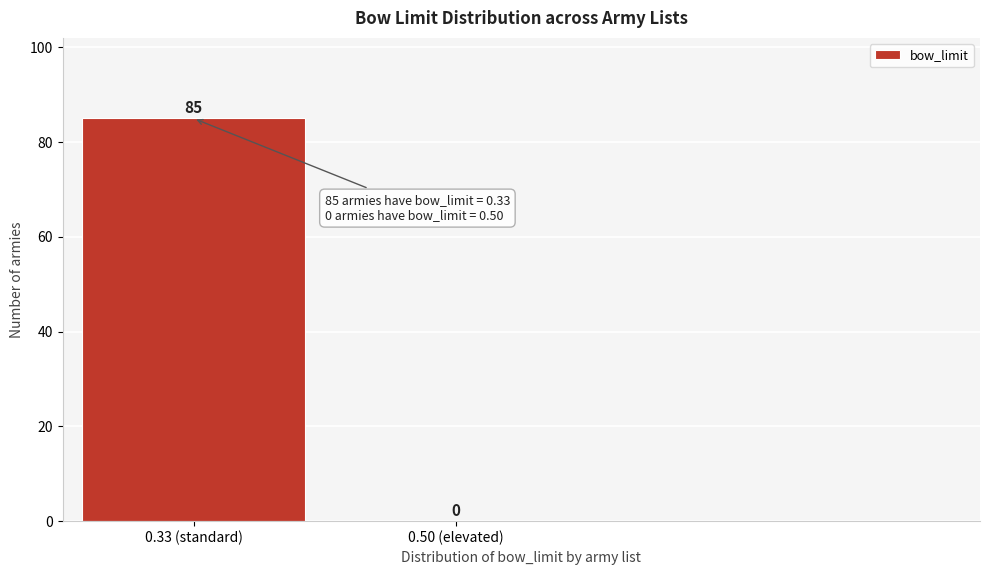

Reading right to left, extract all data points from this chart.

0.50 (elevated)=0	0.33 (standard)=85